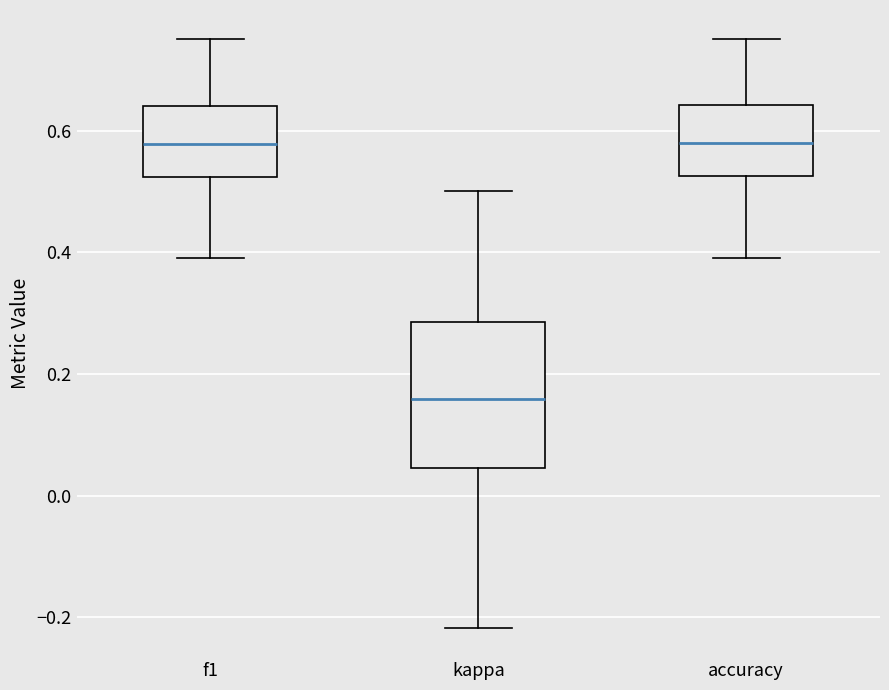

Reading left to right, read every box against the y-axis: the position of its median line, the range the box covers, and the ends of its whiskers. The values are not printed on the chart, so give them approximately, as read against the axis.

f1: median 0.58, box 0.52 to 0.64, whiskers 0.40 to 0.76
kappa: median 0.16, box 0.04 to 0.28, whiskers -0.22 to 0.50
accuracy: median 0.58, box 0.52 to 0.64, whiskers 0.40 to 0.76